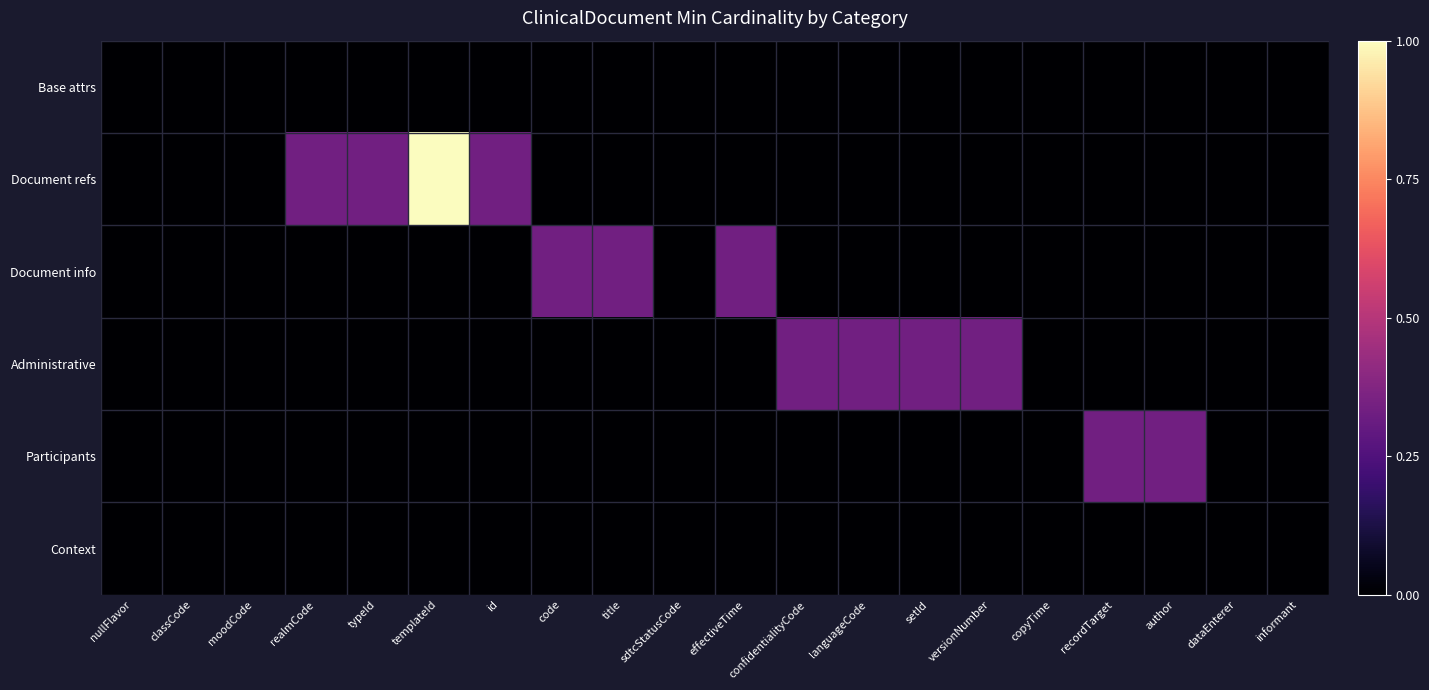

Which category has the highest value across all series?

templateId